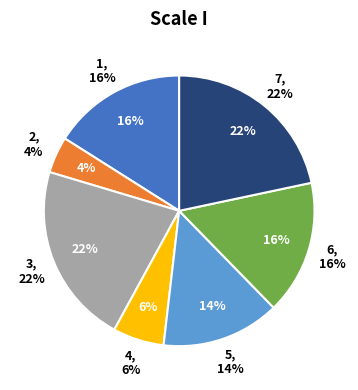

Which category has the smallest portion of the pie?

2